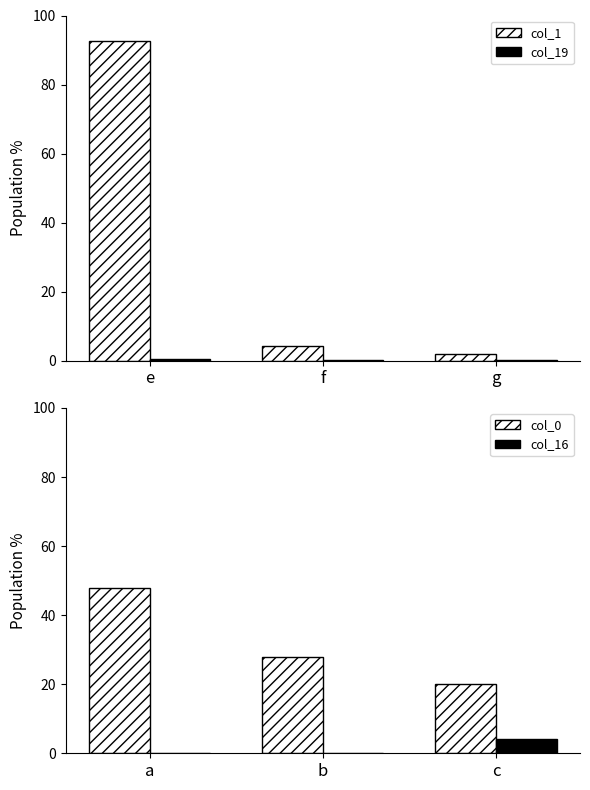

How many series are shown in this chart?

4